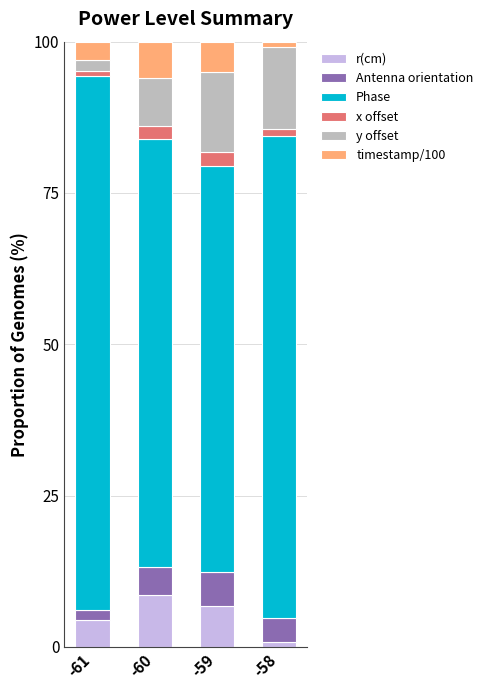

The r(cm) series shows 6.8 at -59. True or false?

True